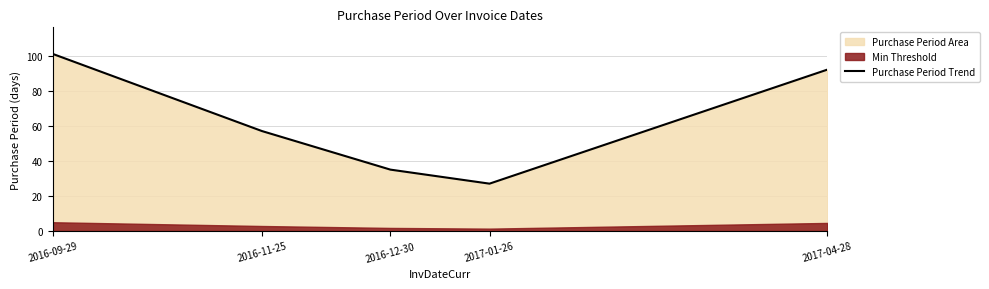

Rank the categories by value from highest to lowest.

2016-09-29, 2017-04-28, 2016-11-25, 2016-12-30, 2017-01-26